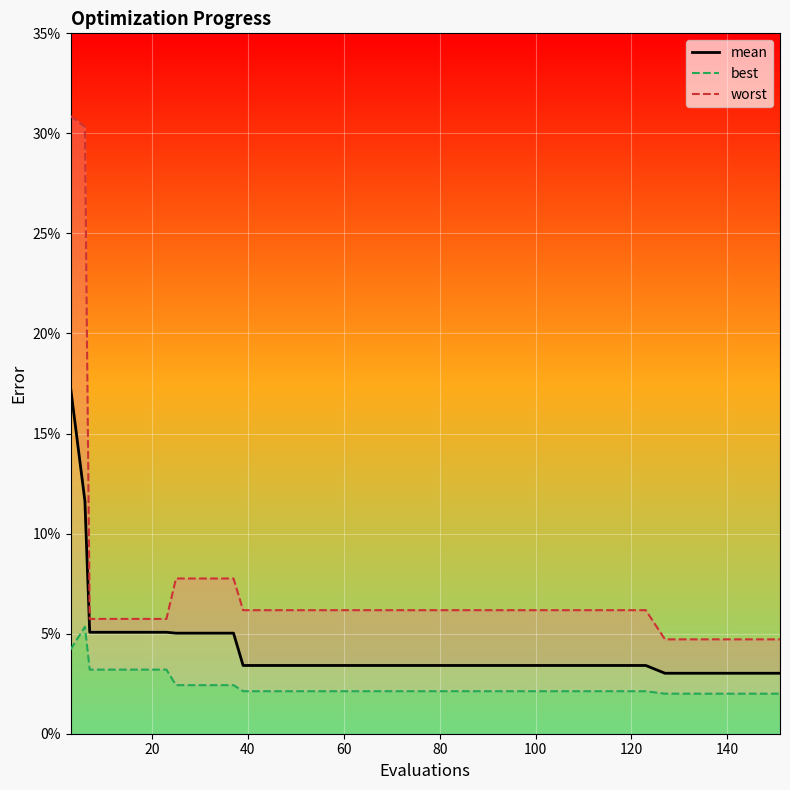

True or false: mean and best cross at least once.

False